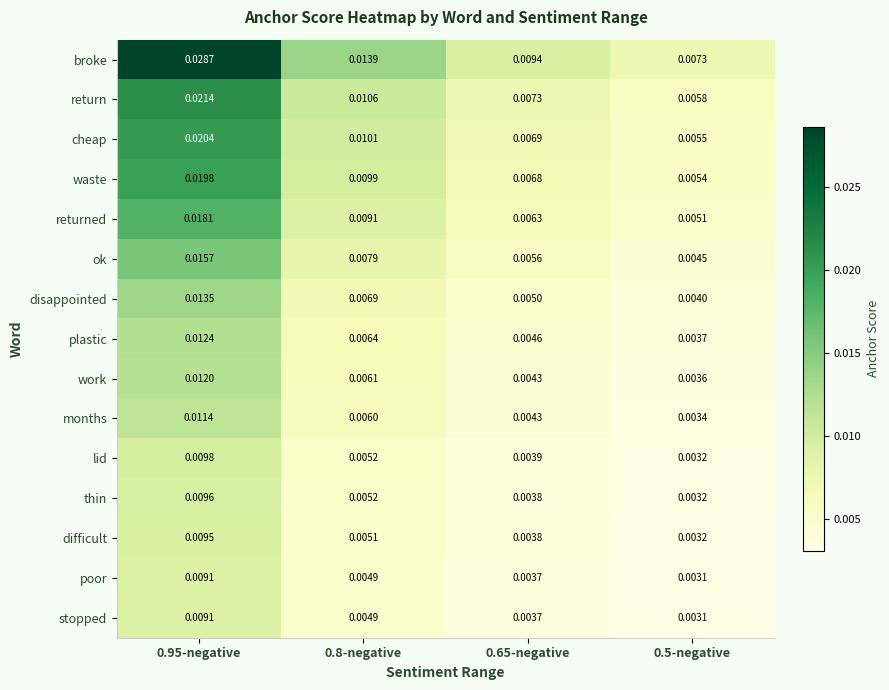

Which series changed the most between 0.95-negative and 0.8-negative?

broke